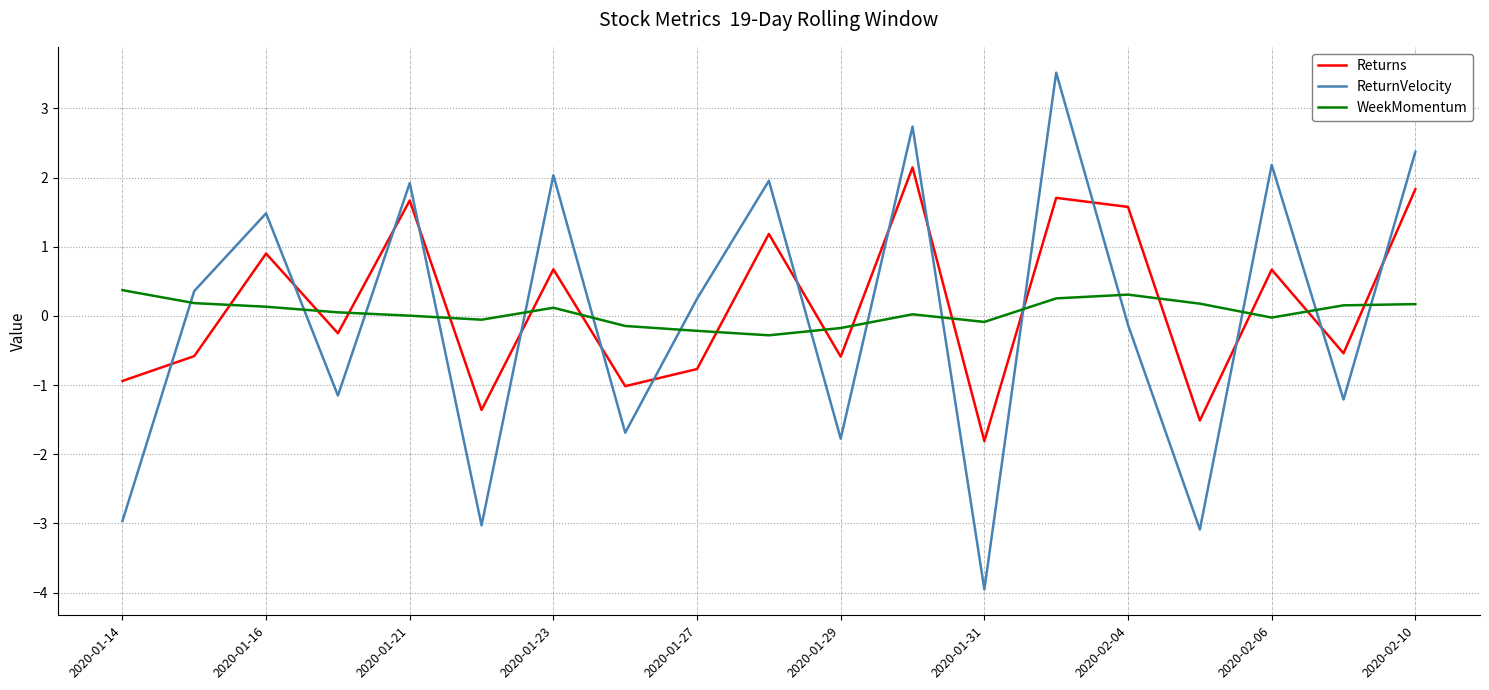

How many intersections are there between WeekMomentum and ReturnVelocity?

15